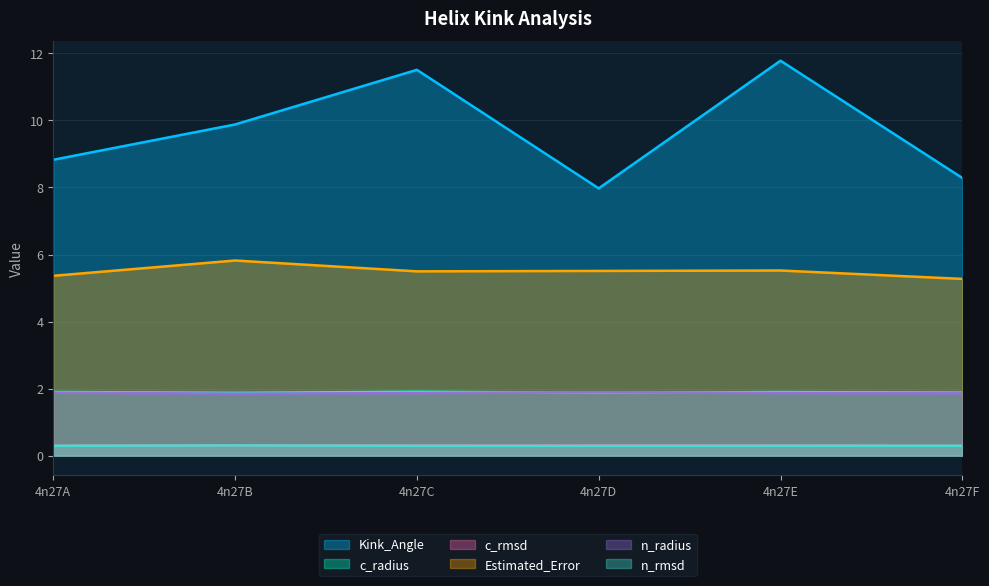

At 4n27A, list the series in order from largest to smallest.

Kink_Angle, Estimated_Error, c_radius, n_radius, c_rmsd, n_rmsd